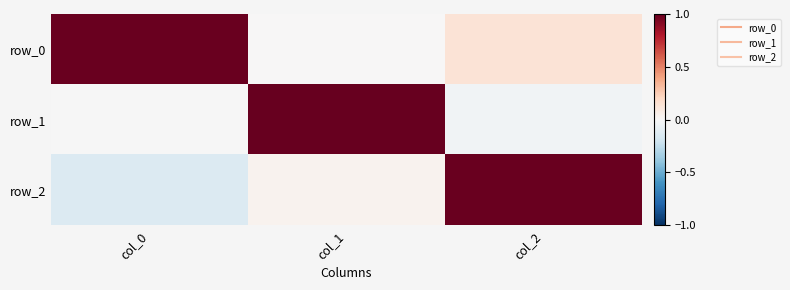

What is the average value of the row_2 series?

0.3